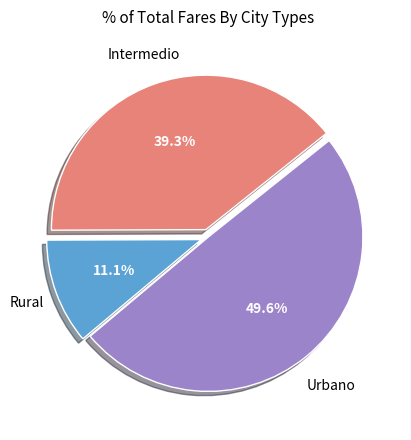

Does any single category account for the majority?

No